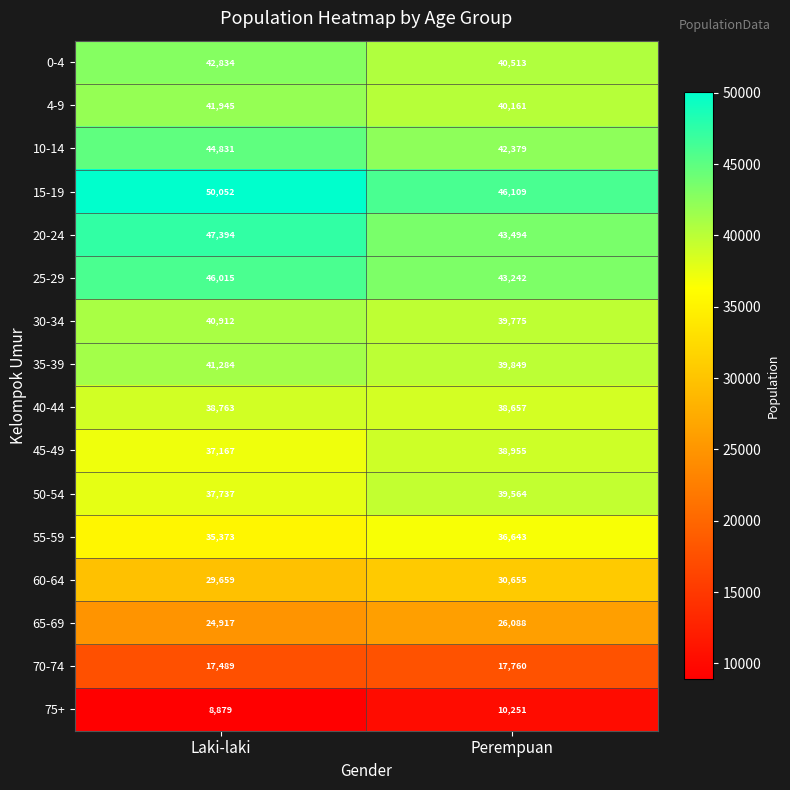

Which series has the largest range (max minus min)?

15-19